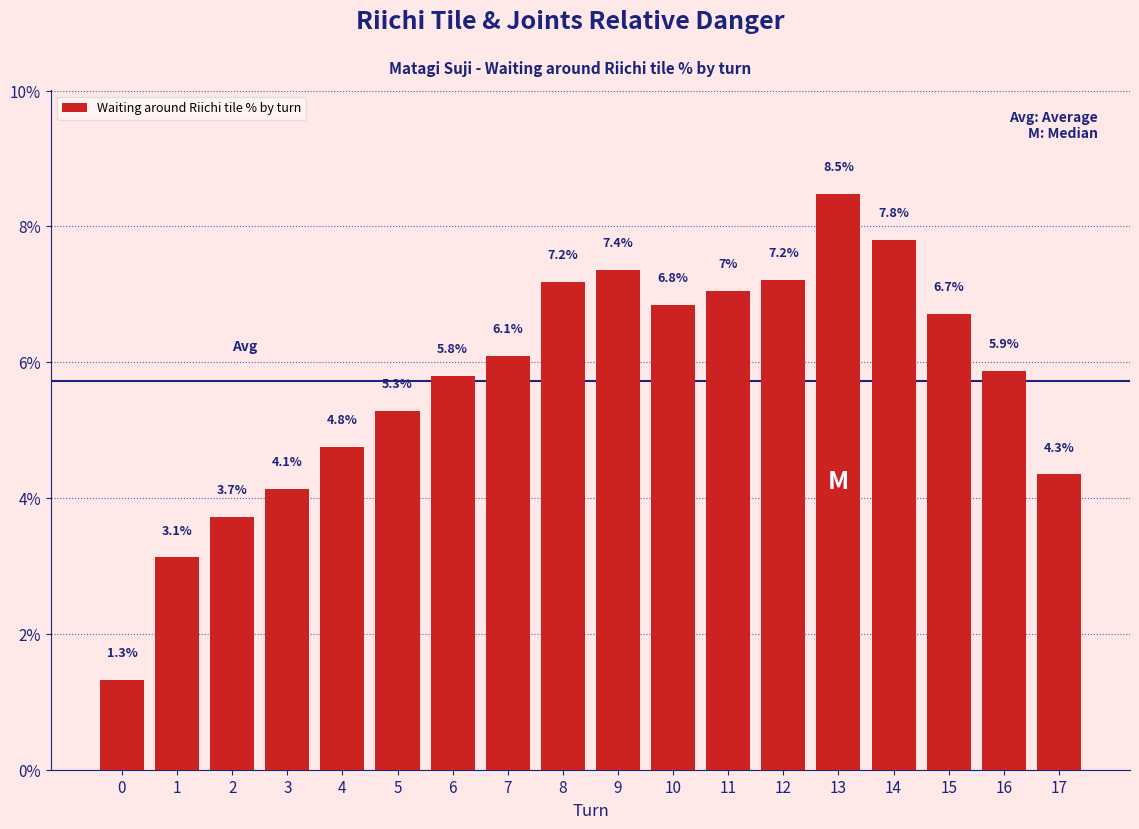

Reading right to left, list all the values displayed in this chart.

4.3	5.9	6.7	7.8	8.5	7.2	7.0	6.8	7.4	7.2	6.1	5.8	5.3	4.8	4.1	3.7	3.1	1.3